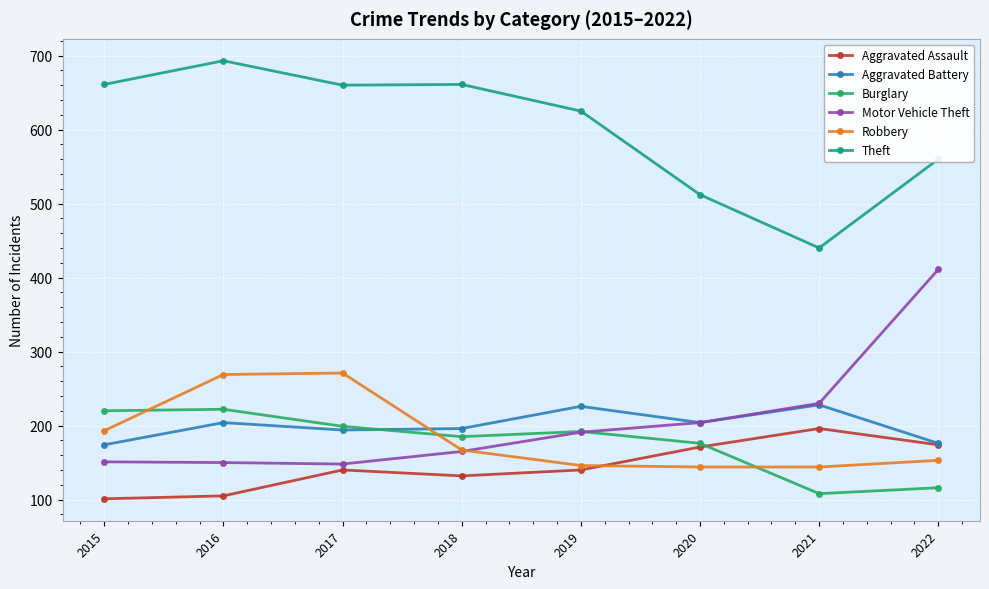

At which category does Theft reach its first local peak?

2016